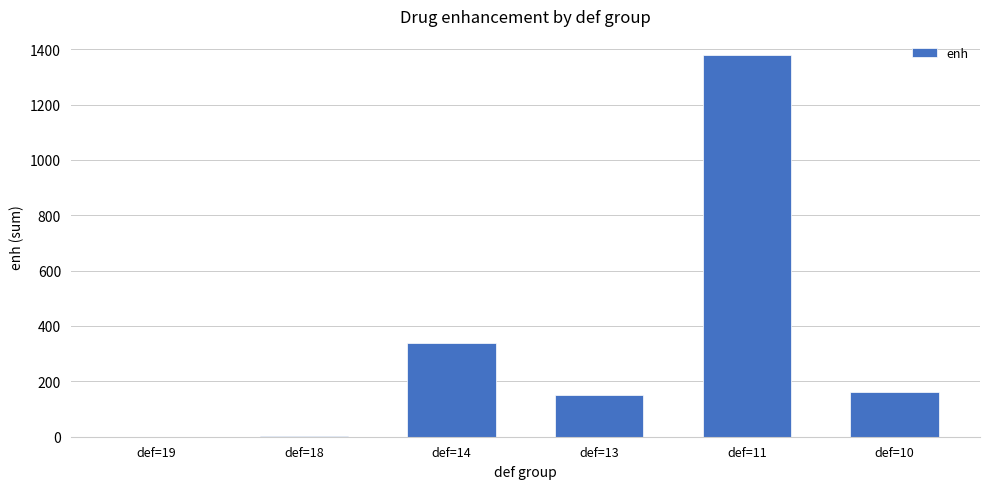

Is it true that the value at def=13 is 150?

True